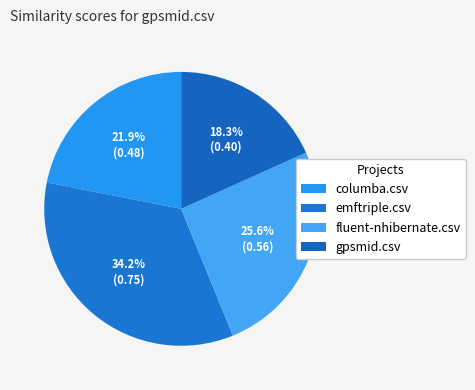

The gpsmid.csv slice represents 11% of the pie. True or false?

False